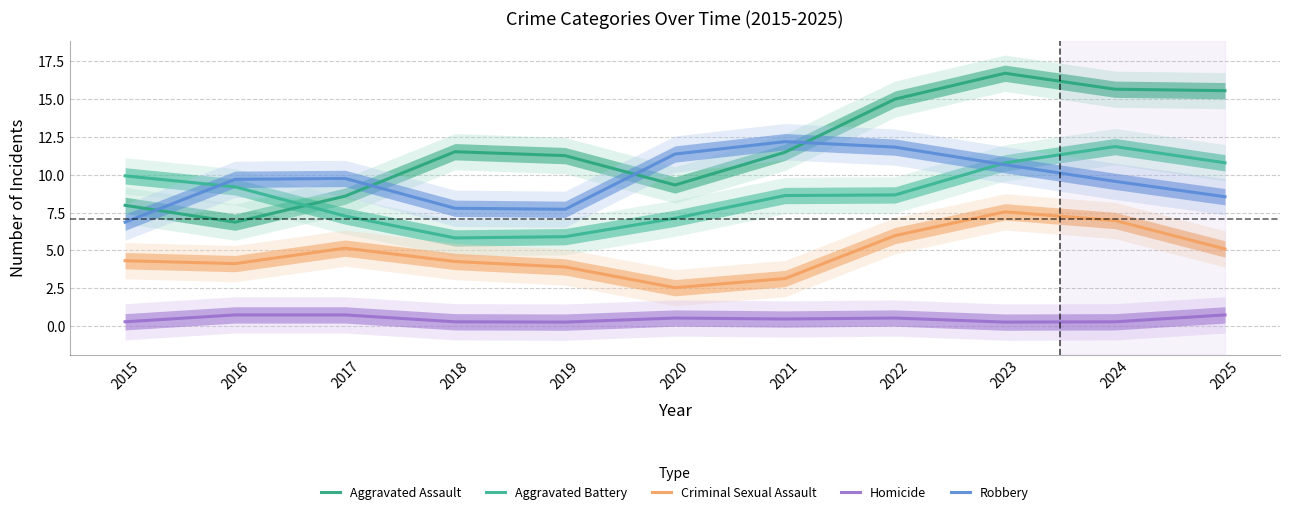

What is the total value across all series at 2020?

30.9